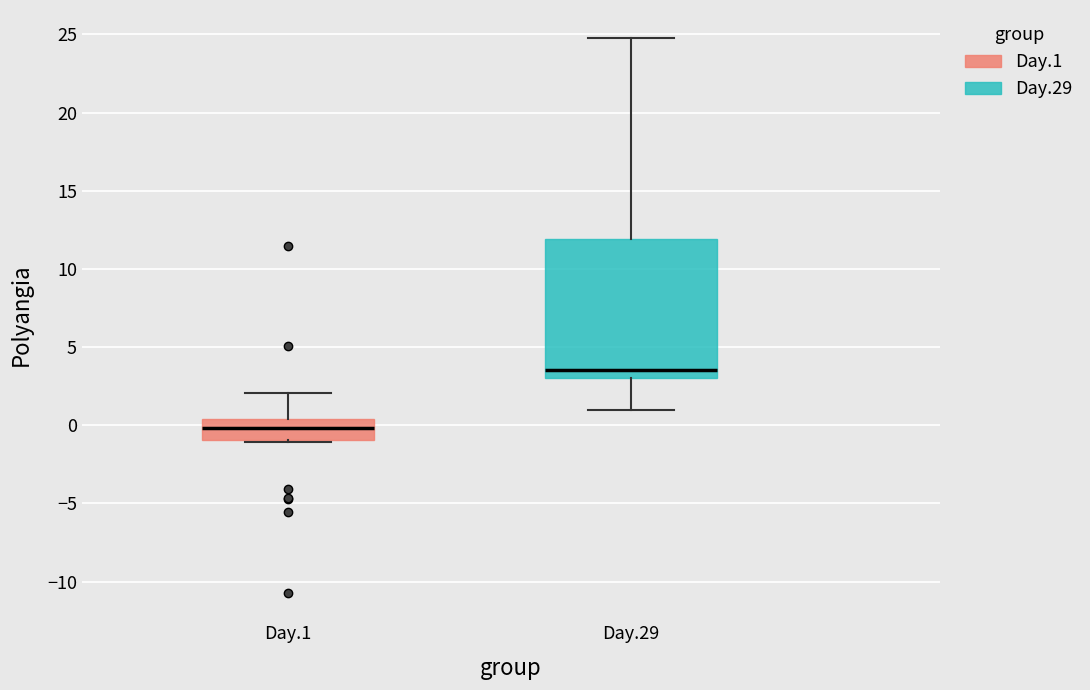

Reading left to right, read every box against the y-axis: the position of its median line, the range the box covers, and the ends of its whiskers. The values are not printed on the chart, so give them approximately, as read against the axis.

Day.1: median 0.0, box -1.0 to 0.5, whiskers -1.0 to 2.0
Day.29: median 3.5, box 3.0 to 12.0, whiskers 1.0 to 25.0